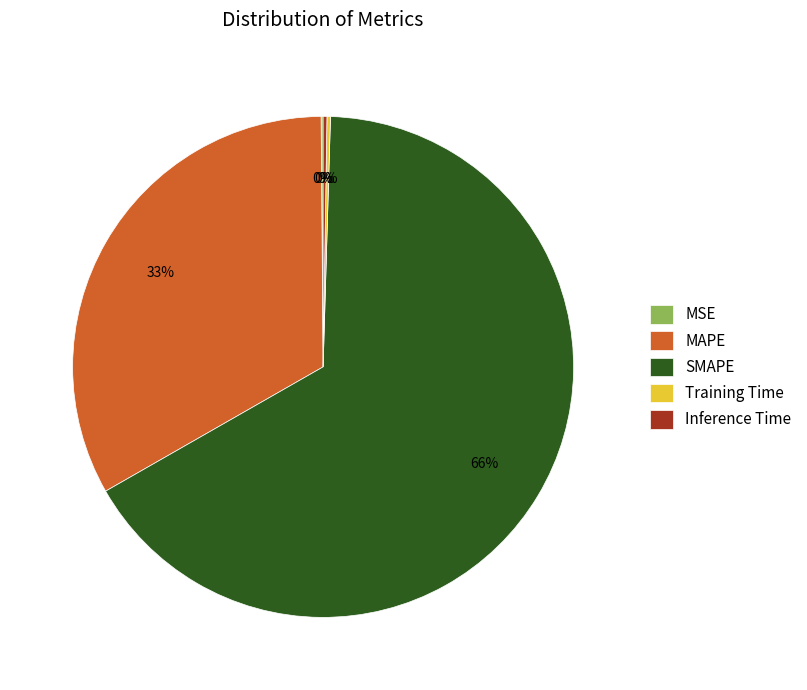

Is it true that SMAPE is 60% of the pie?

False